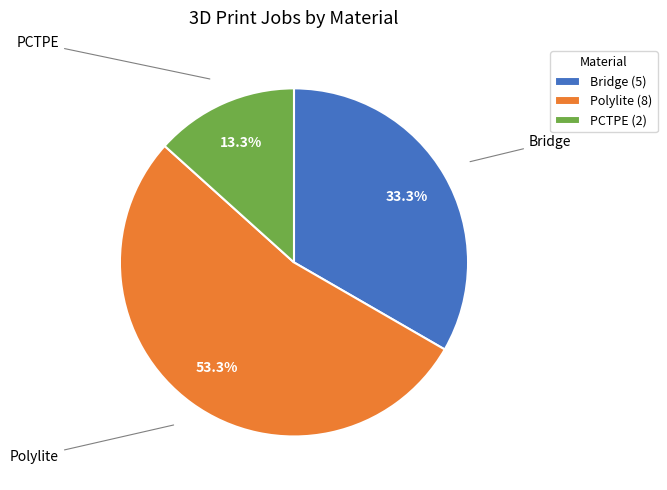

What percentage do PCTPE and Polylite together represent?

66.7%